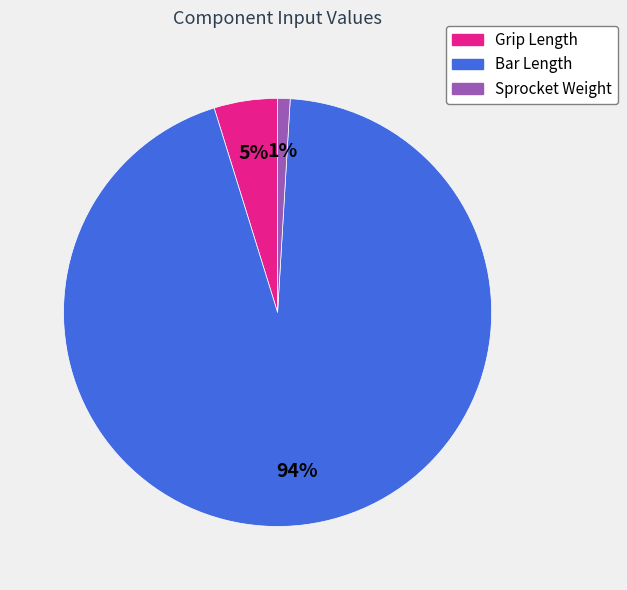

Between Sprocket Weight and Bar Length, which is larger?

Bar Length